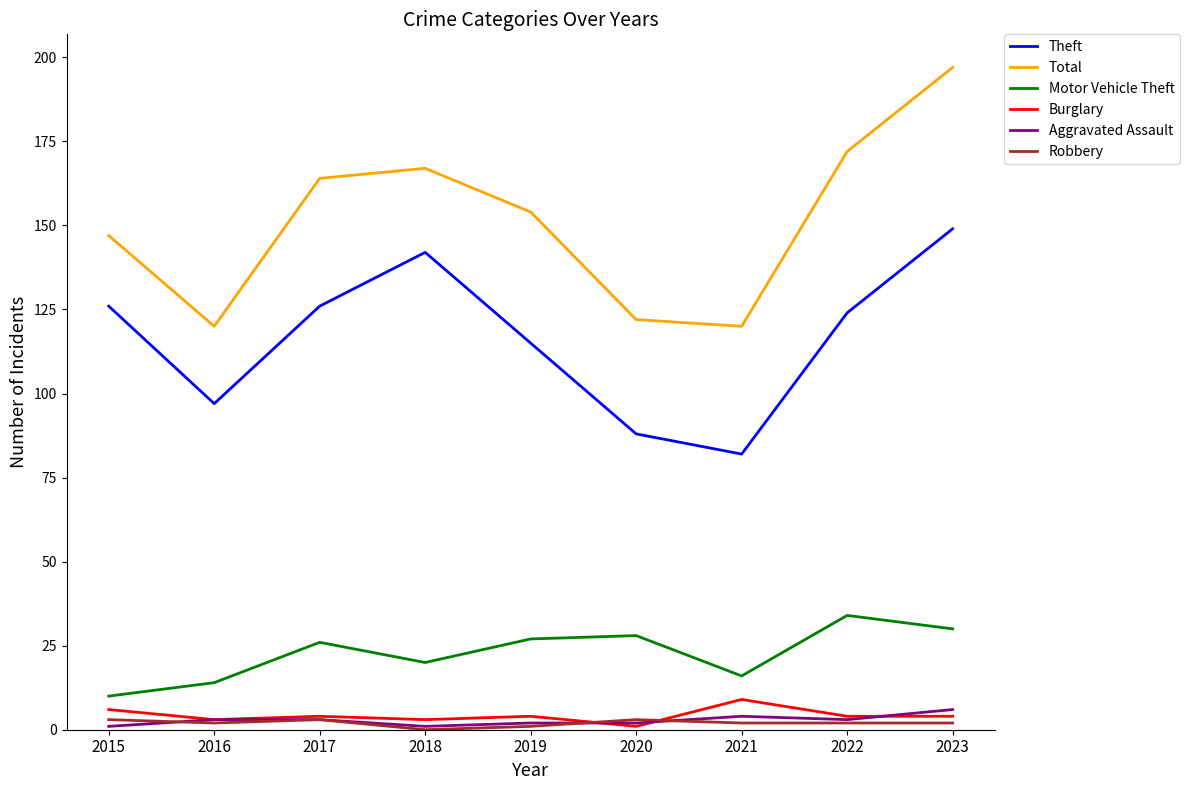

True or false: Robbery has a value of 3 at 2017.

True